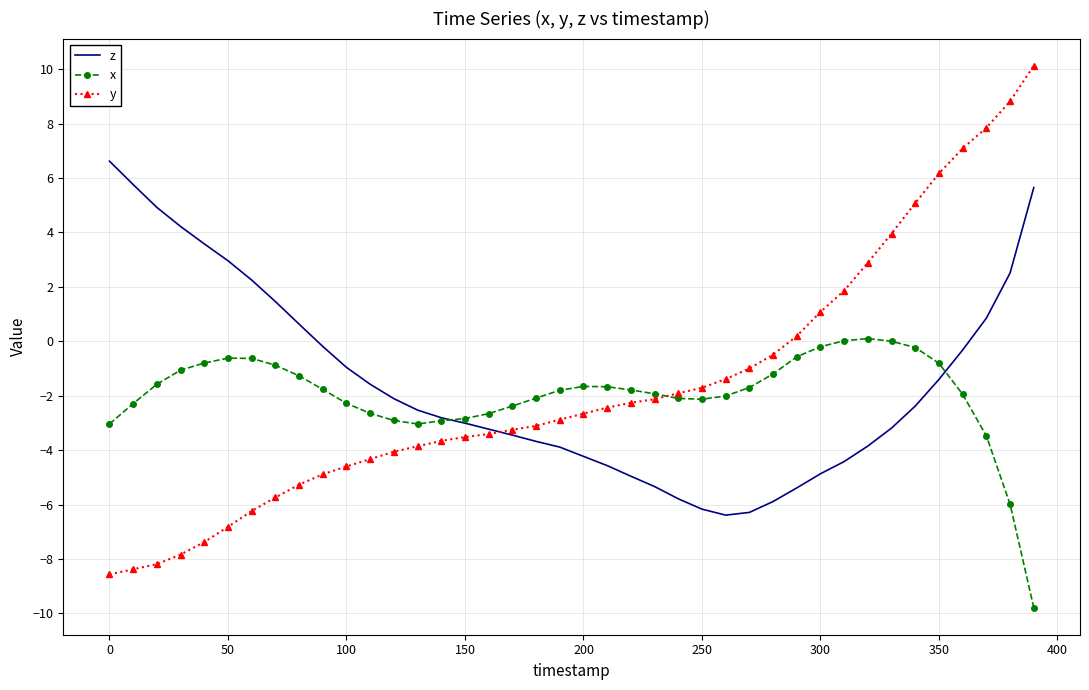

True or false: x has more than 0 interior local peaks.

True